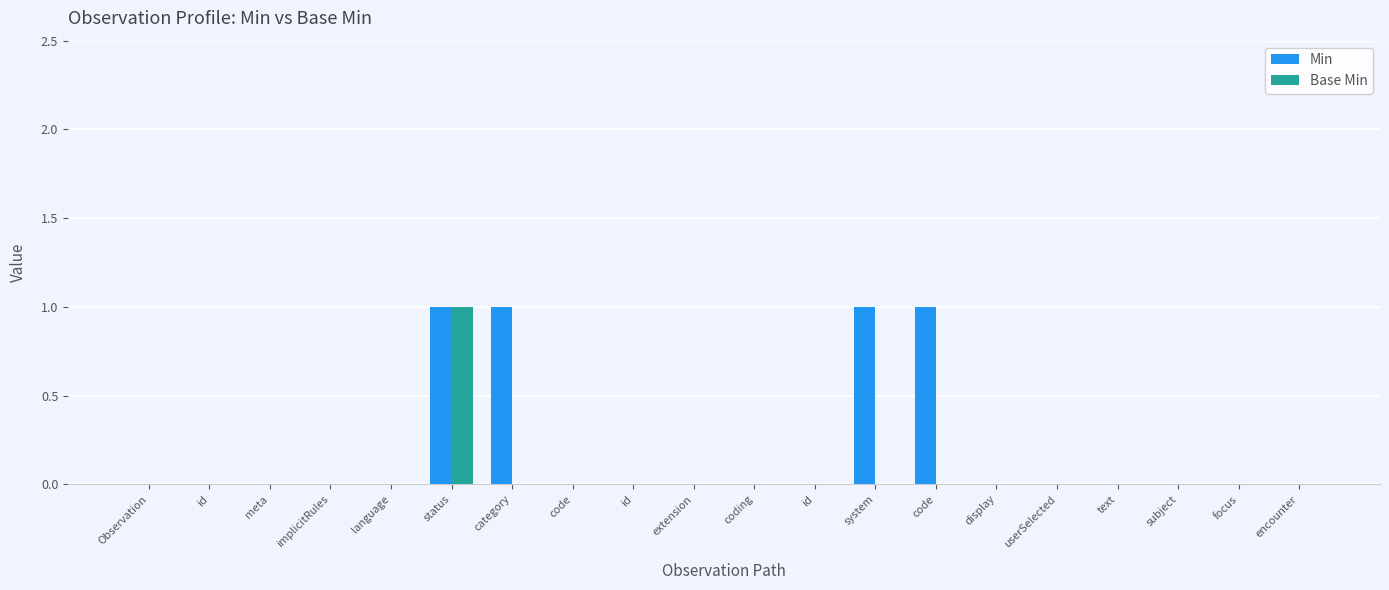

What are all the series names shown in the legend?

Min, Base Min